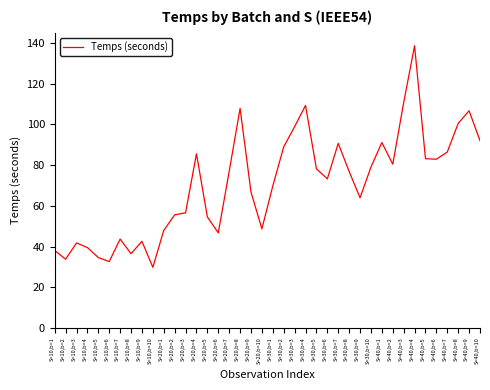

Between S=40,b=8 and S=30,b=8, which is larger?

S=40,b=8